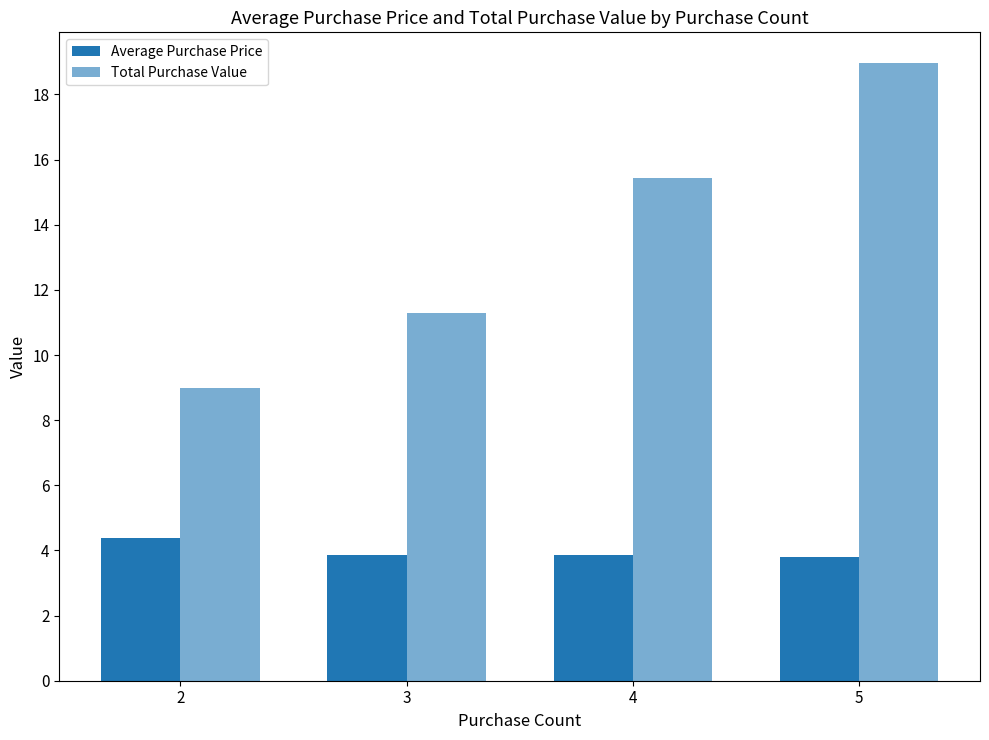

How many data points in Total Purchase Value are above 15?

2